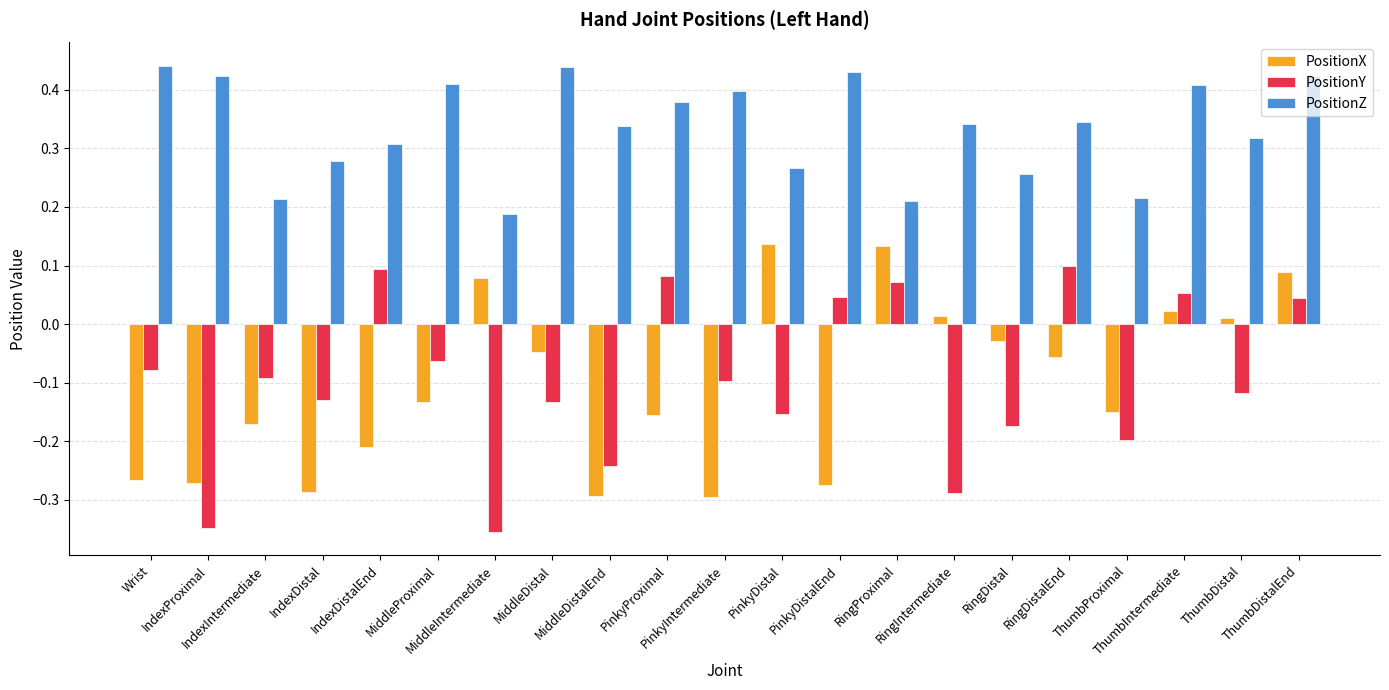

At which label is PositionZ closest to 0?

MiddleIntermediate